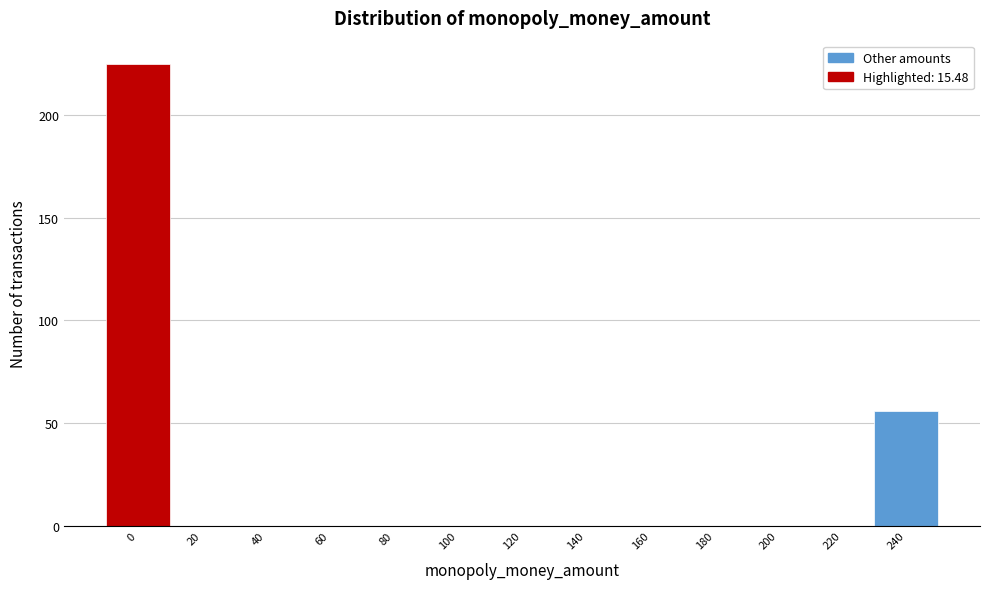

Reading left to right, list all the values displayed in this chart.

0=225	20=0	40=0	60=0	80=0	100=0	120=0	140=0	160=0	180=0	200=0	220=0	240=56